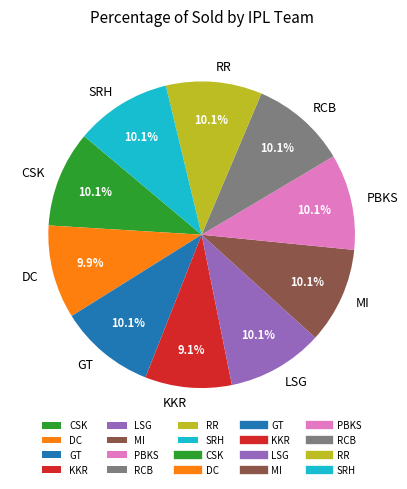

What percentage is NOT represented by KKR?

90.9%